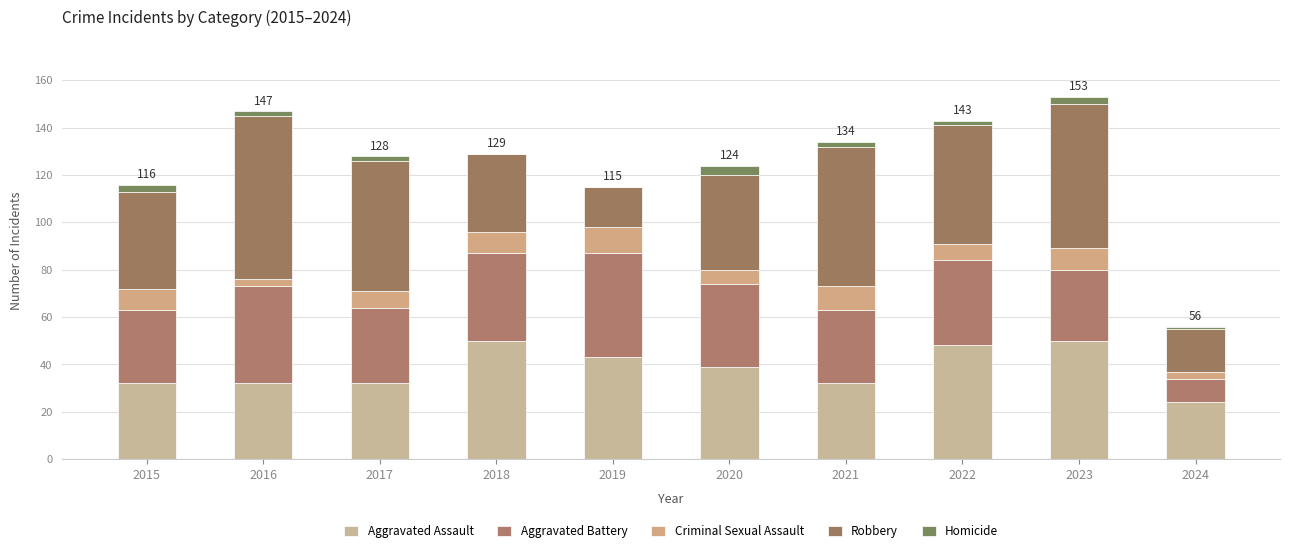

What is the sum of the Aggravated Battery values at 2022 and 2019?

80